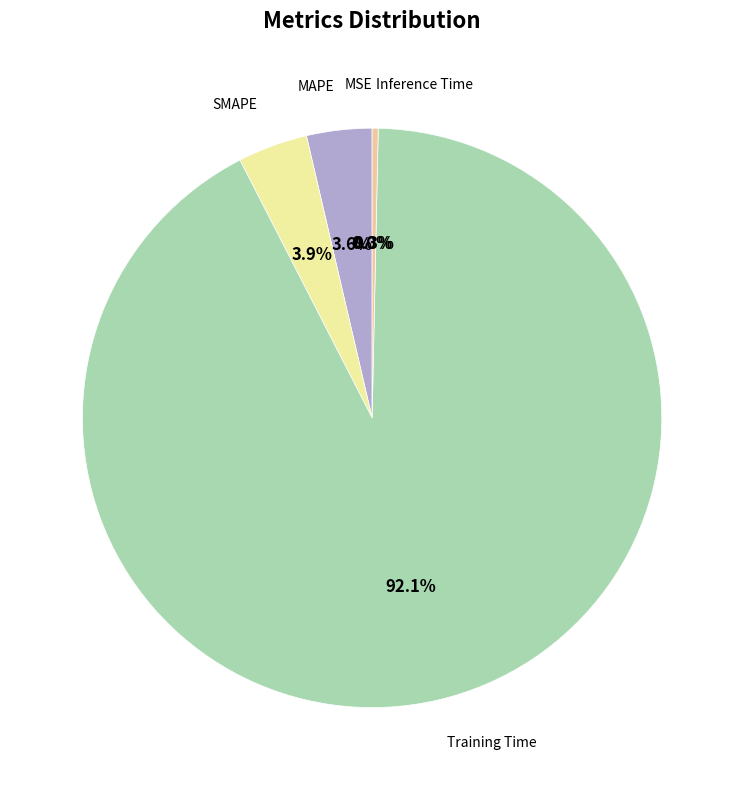

Which slice is the largest?

Training Time